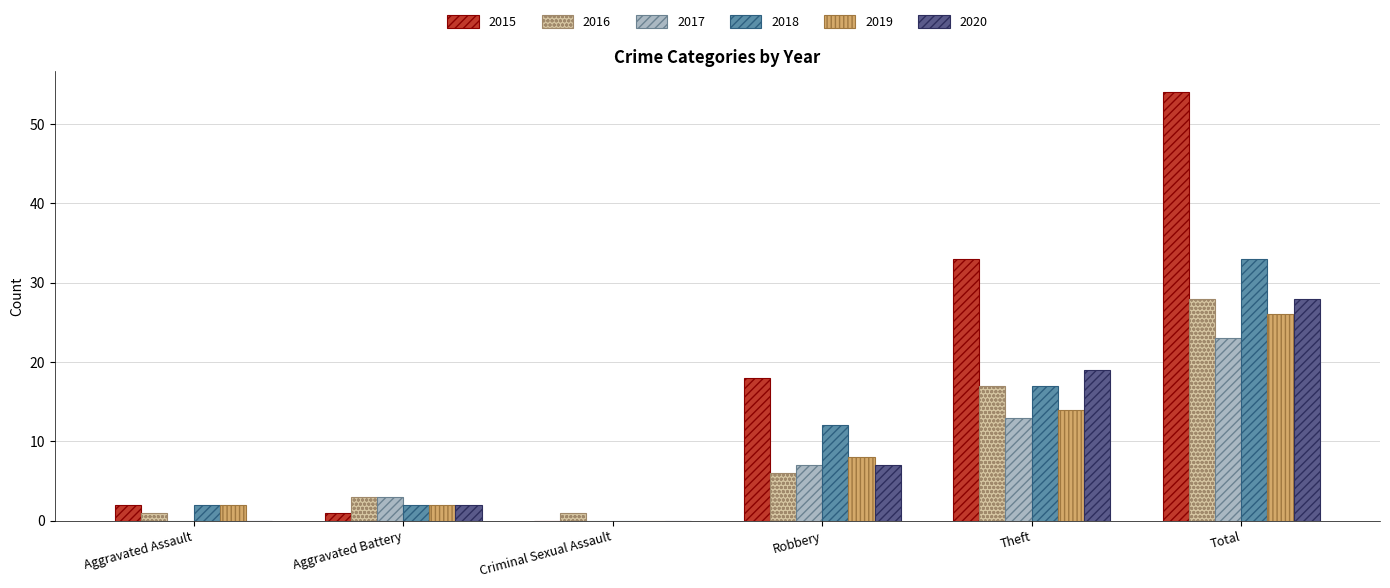

What is the greatest value displayed?

54